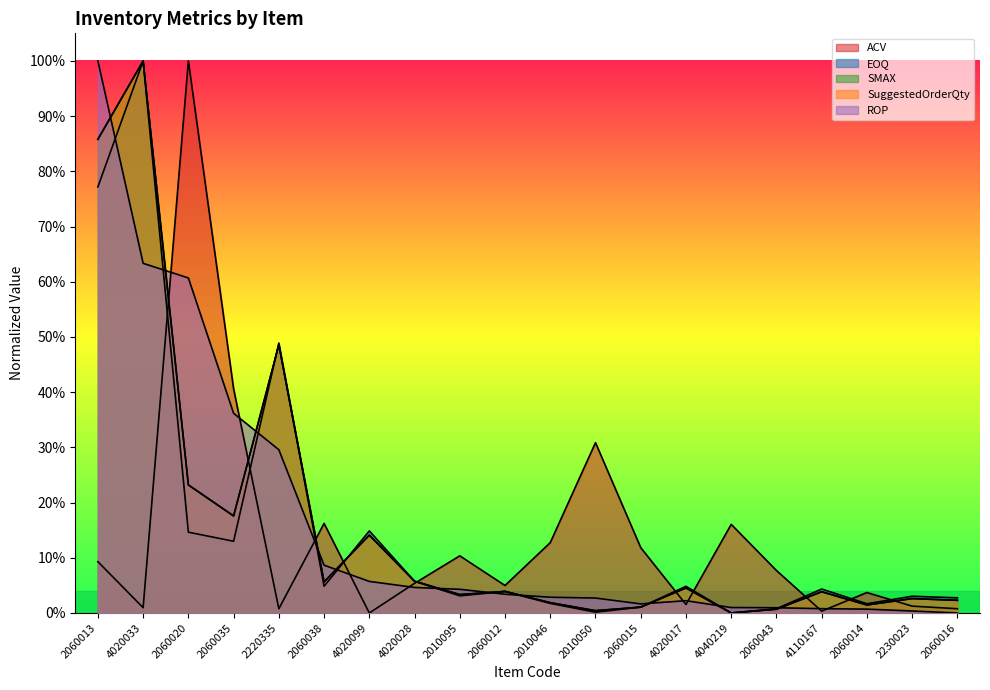

In ROP, how many points are lower than both neighbors (excluding endpoints)?

1